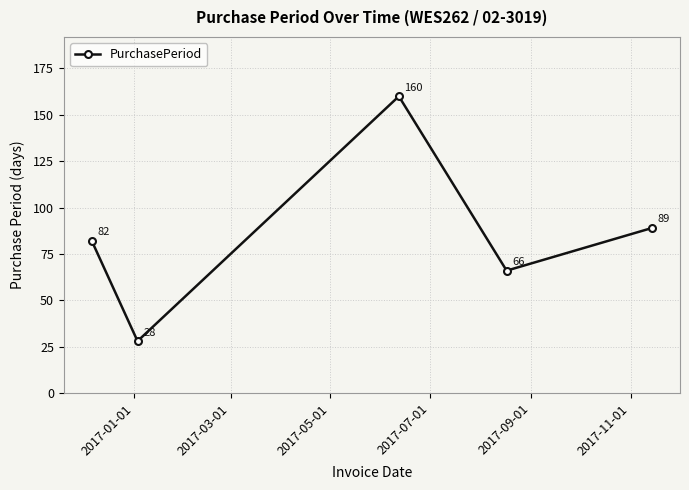

What is the value of the 3rd point from the left?

160